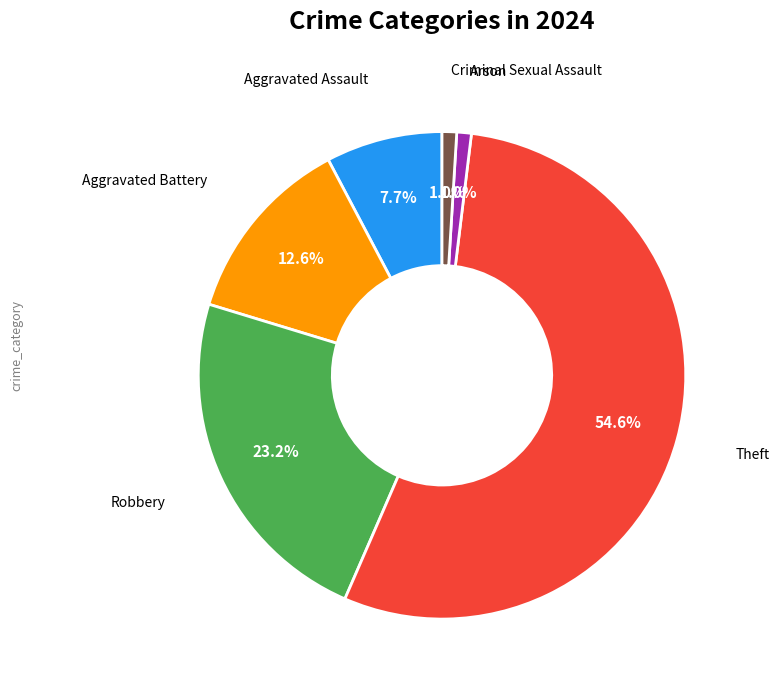

How many segments does this pie chart have?

6